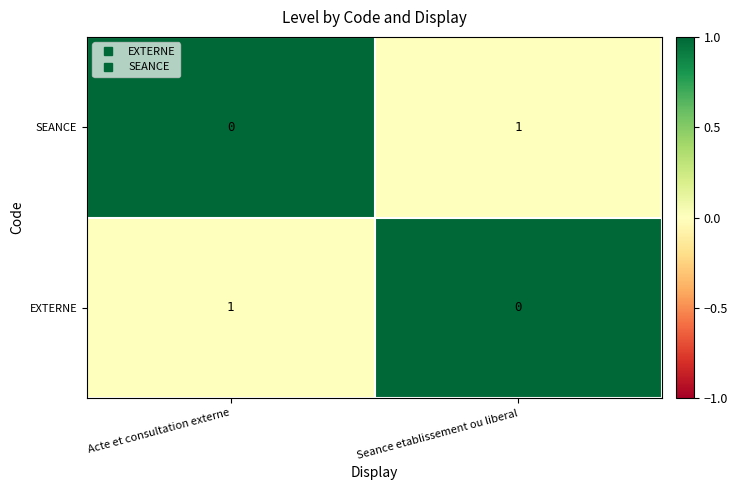

Is the value of EXTERNE at Acte et consultation externe greater than the value of SEANCE at Acte et consultation externe?

Yes